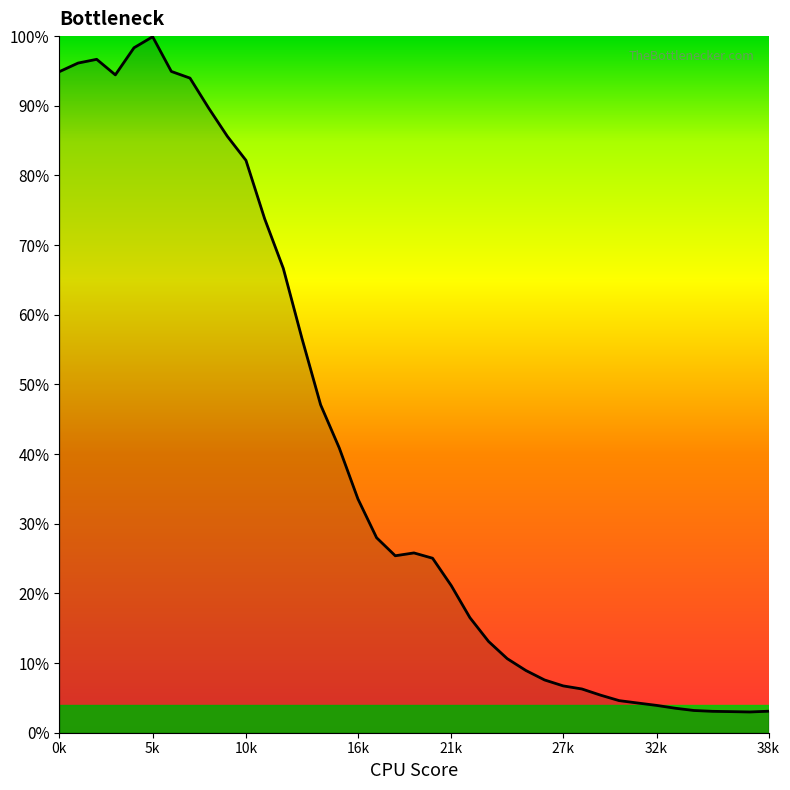

What is the greatest value displayed?

99.9